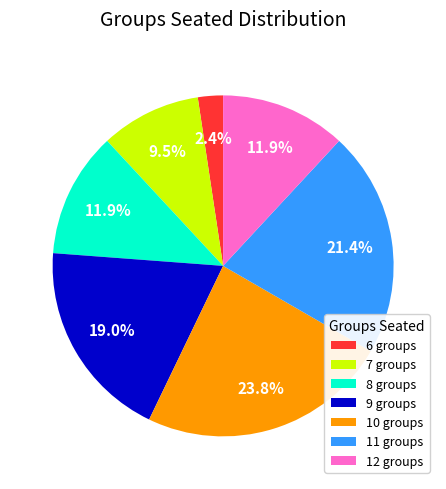

To the nearest percent, what is the difference between the largest and smallest slice percentages?

21%